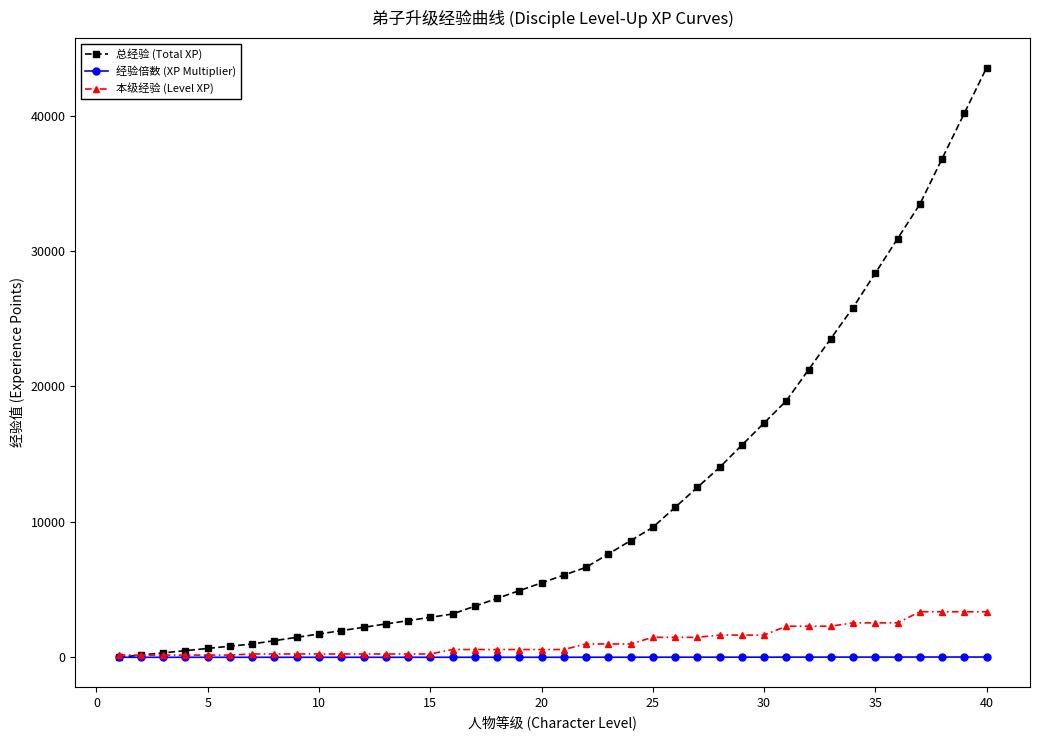

Which series has the largest total across all categories?

总经验 (Total XP)